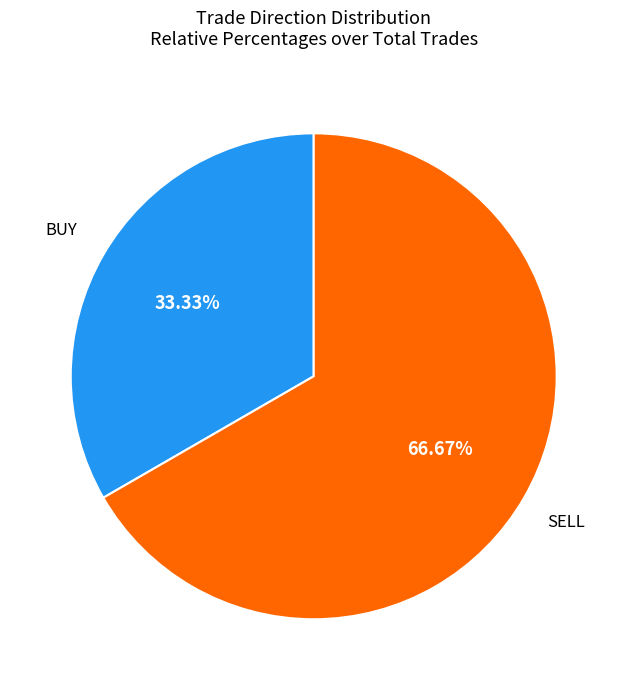

Is it true that BUY is 33% of the pie?

True